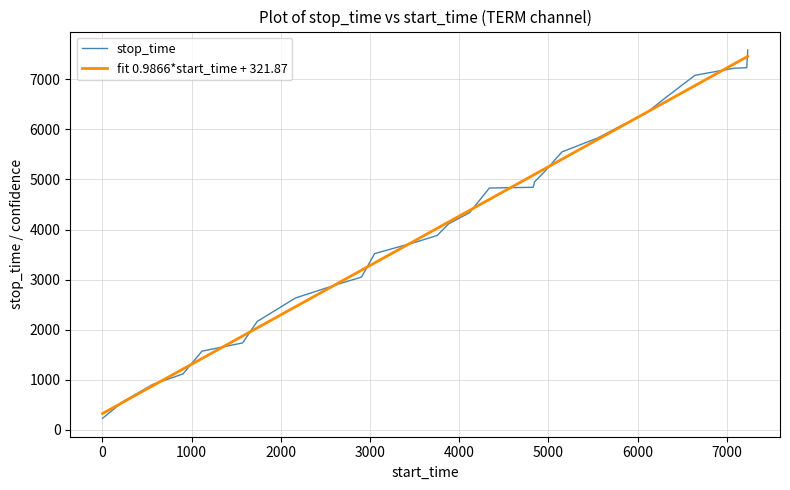

What is the maximum value for fit 0.9866*start_time + 321.87?

7459.8